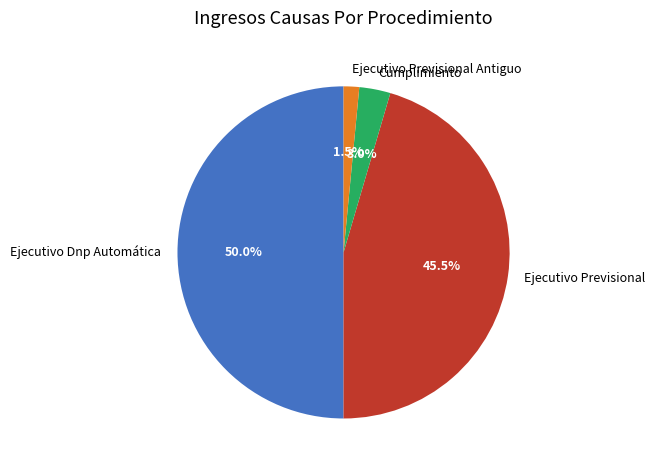

What percentage is NOT represented by Ejecutivo Previsional?

54.5%